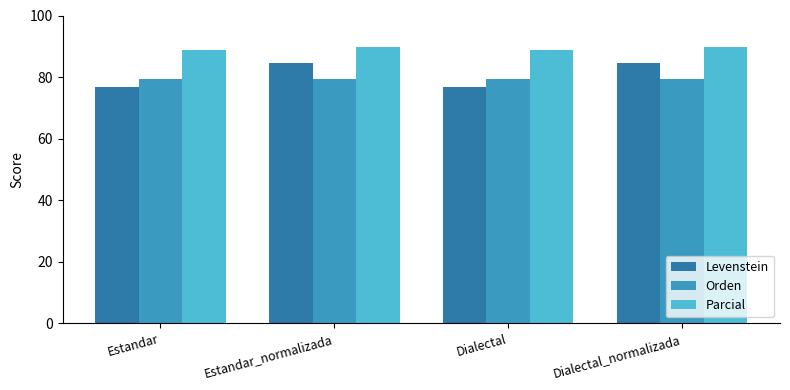

What is the label of the 4th bar from the left?

Dialectal_normalizada